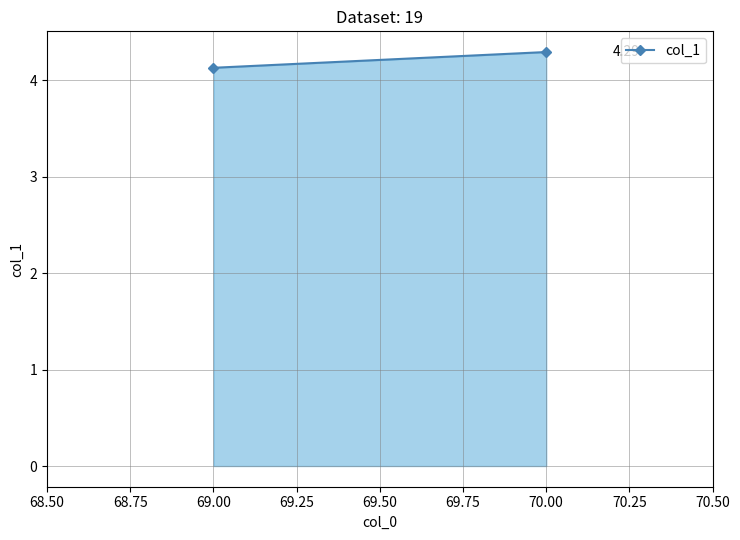

Does the chart have visible grid lines?

Yes